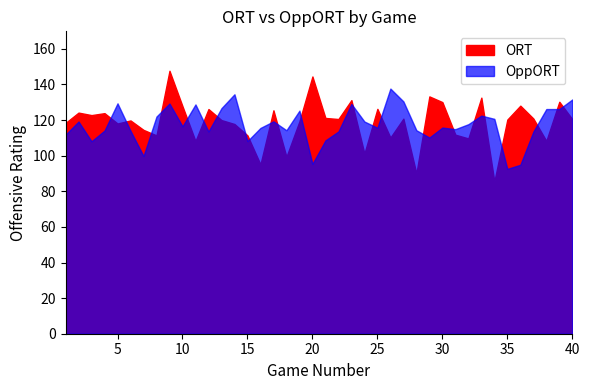

List the series in order of their peak value, highest first.

ORT, OppORT